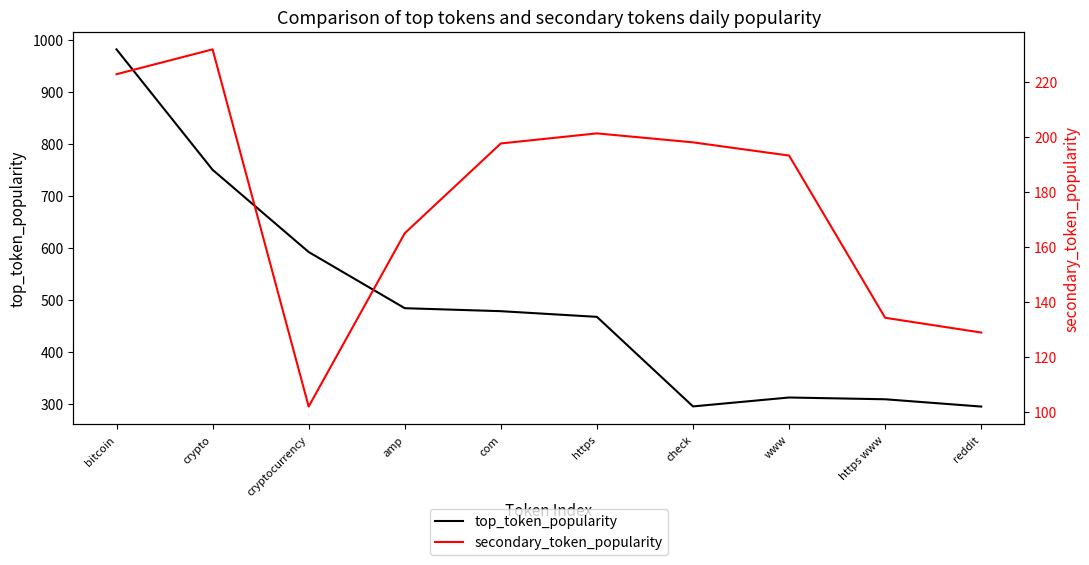

Does the chart have visible grid lines?

No